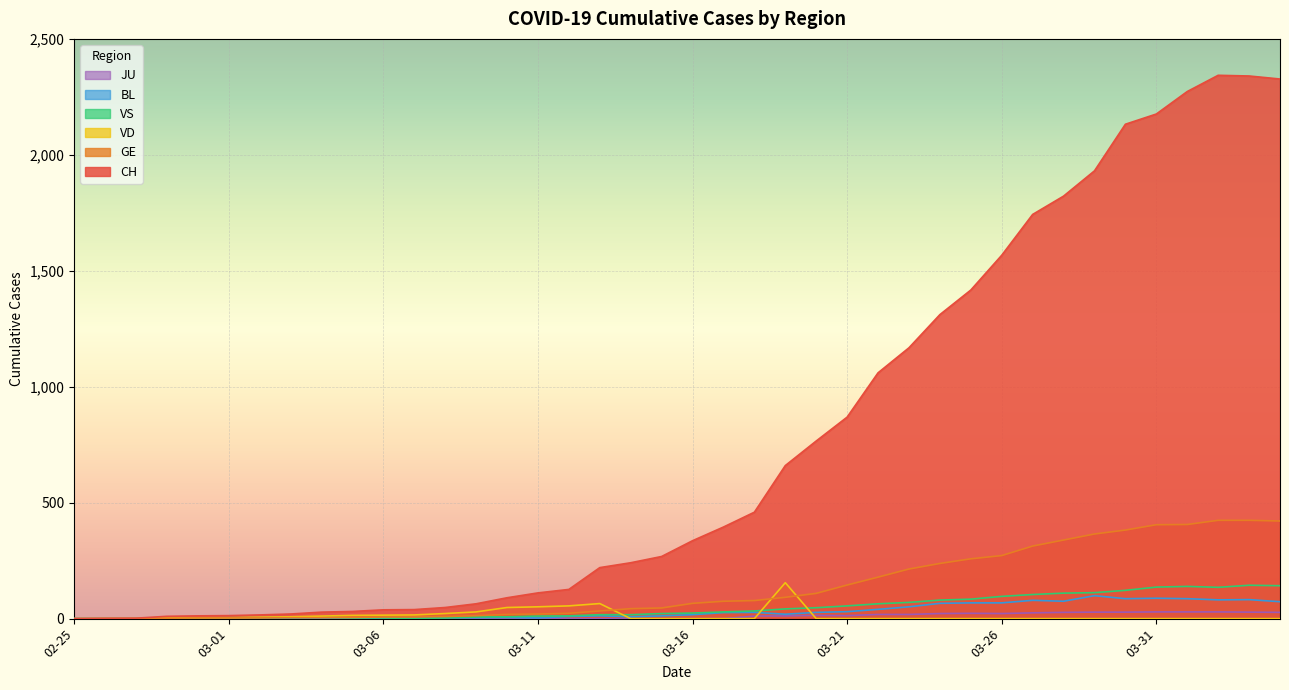

What is the highest value of the BL series?

99